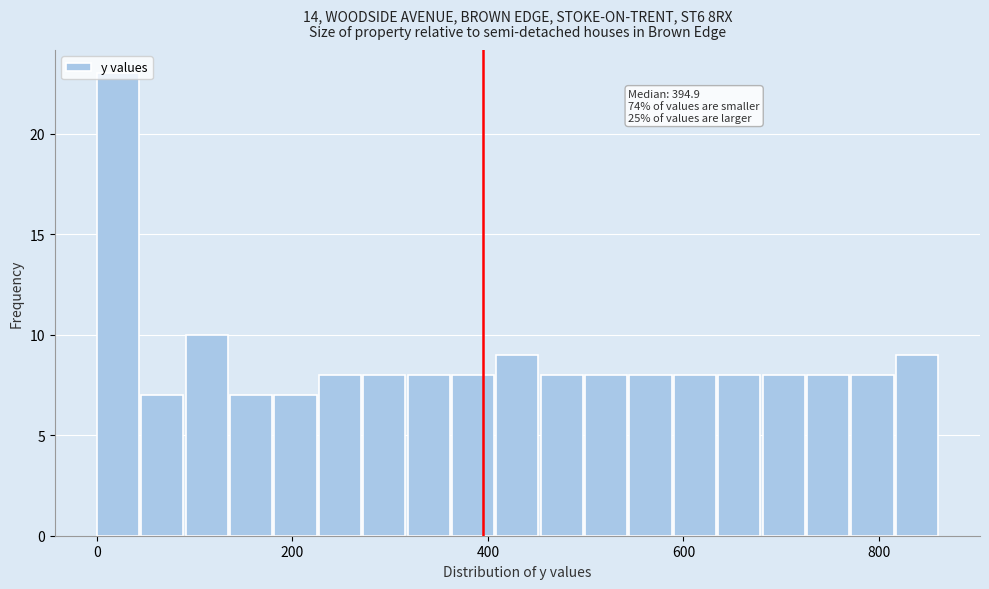

Read against the x-axis, roughly where is the centre of the tallest bar?

20